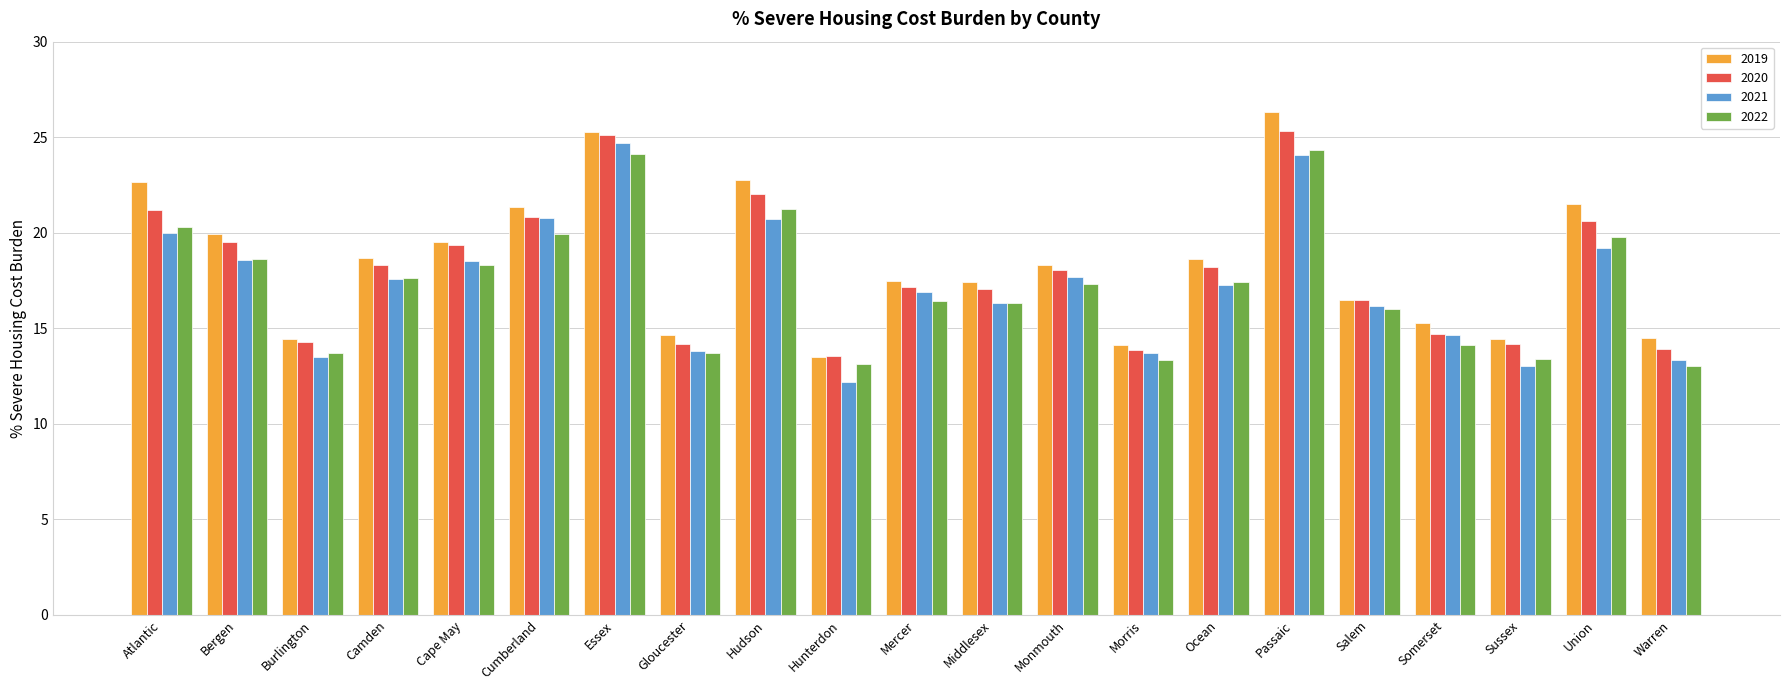

What position from the right is Cumberland?

16